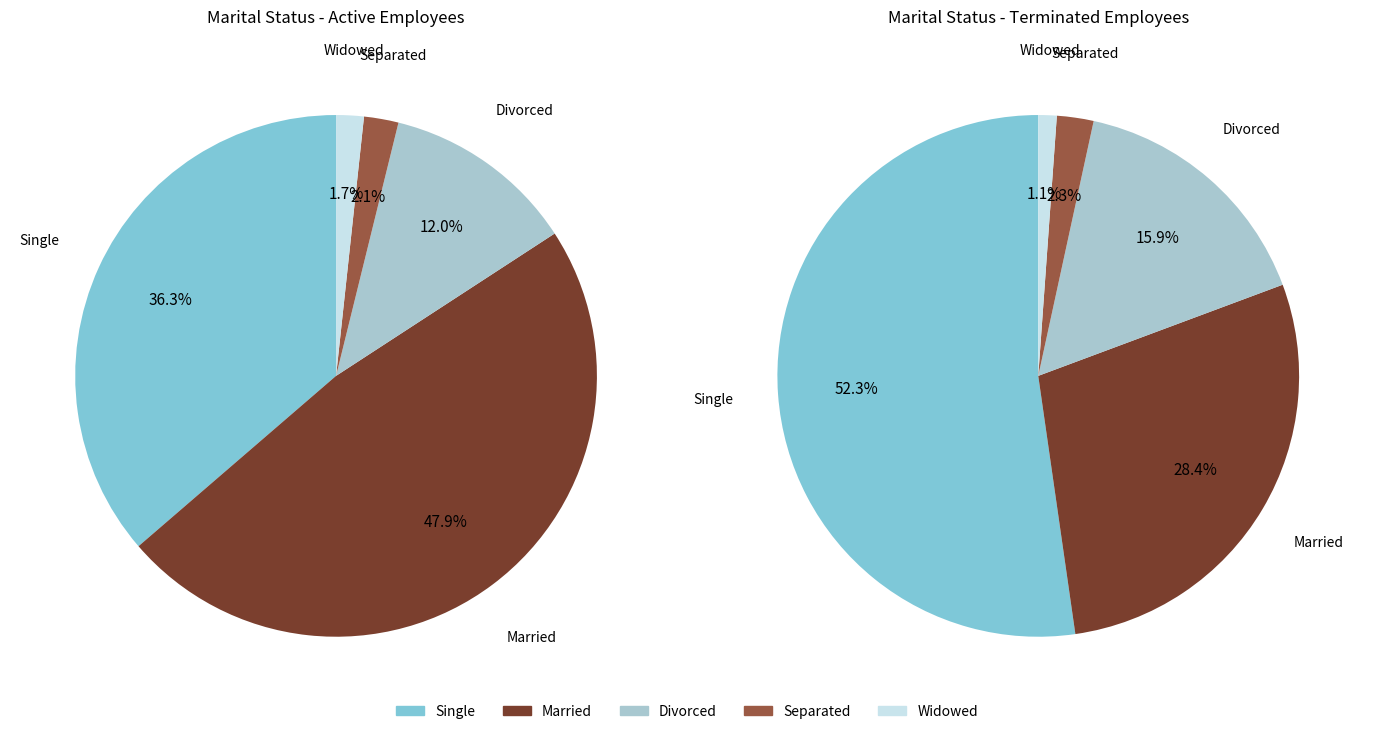

Is there any slice that represents more than half of the pie?

No